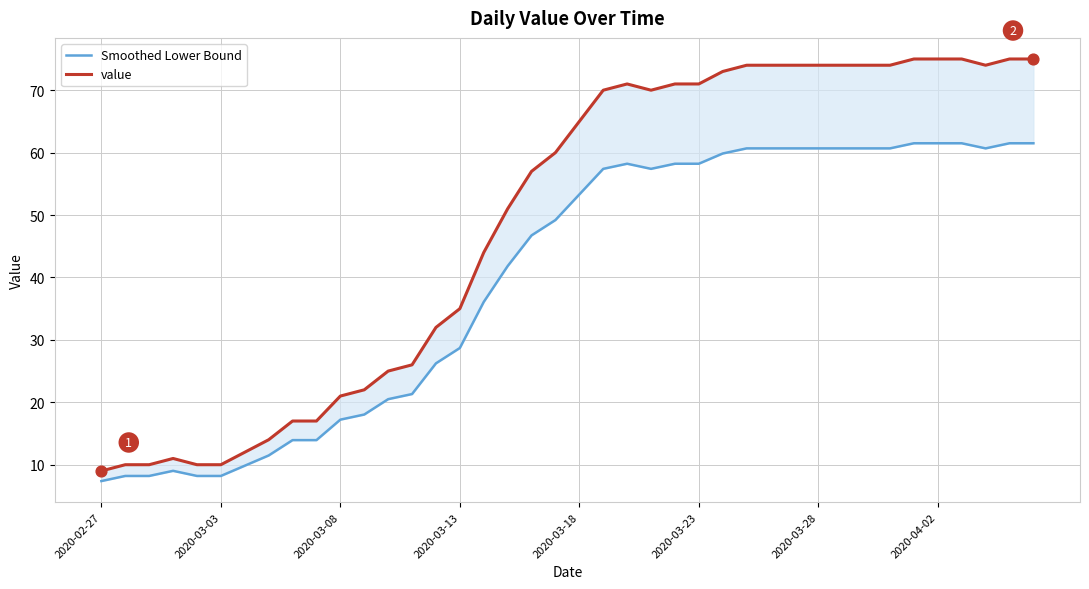

At which category is the sum across all series the highest?

34